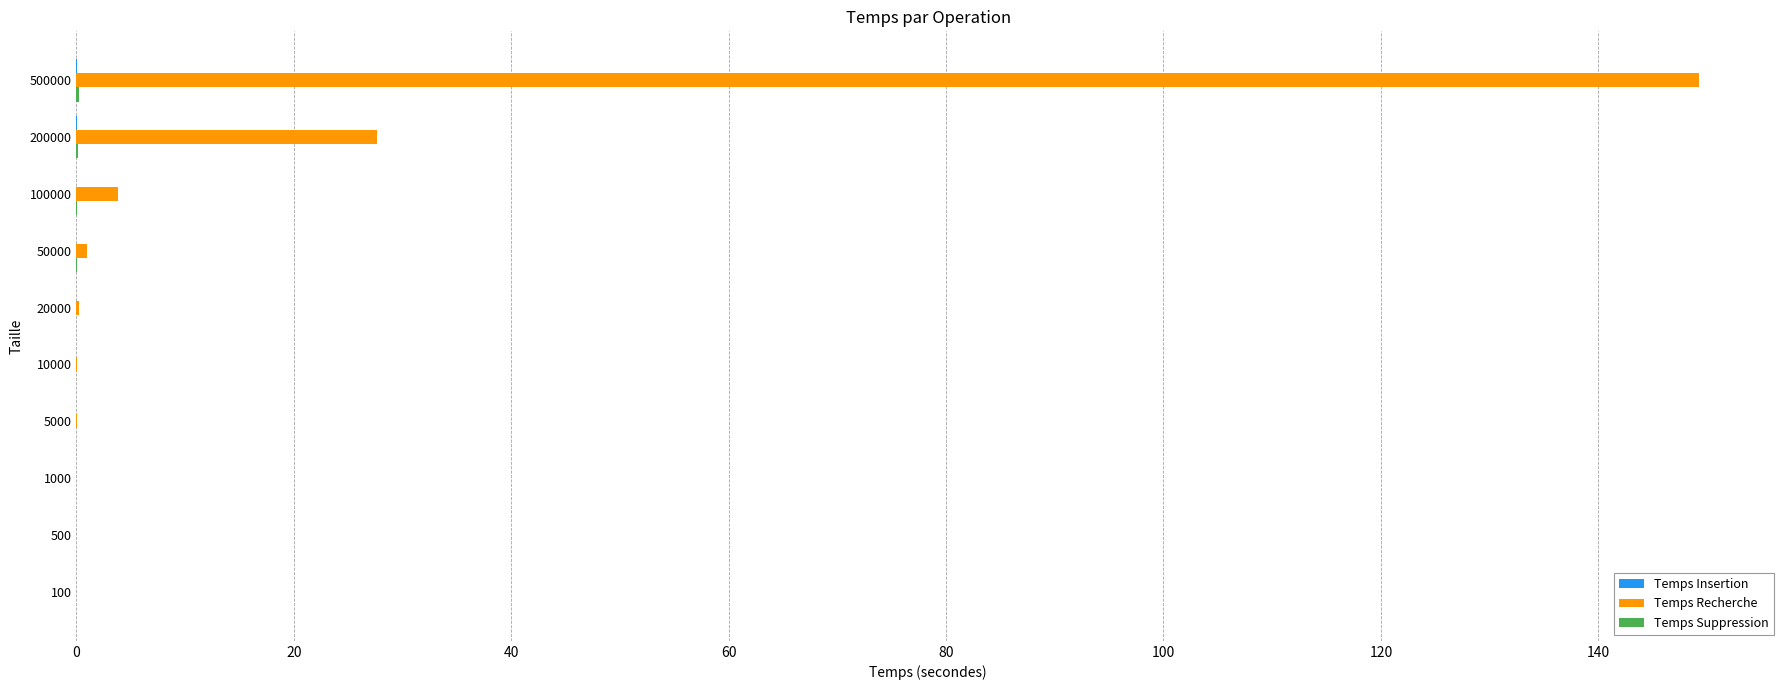

The Temps Recherche series shows 0.0 at 1000. True or false?

True